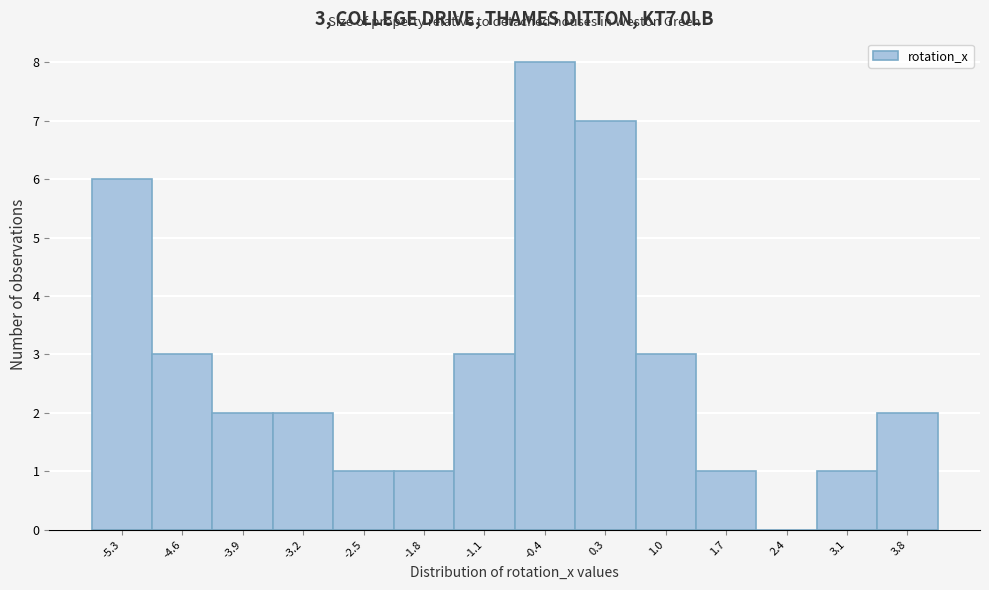

Reading left to right, extract all data points from this chart.

-5.3=6	-4.6=3	-3.9=2	-3.2=2	-2.5=1	-1.8=1	-1.1=3	-0.4=8	0.3=7	1.0=3	1.7=1	2.4=0	3.1=1	3.8=2